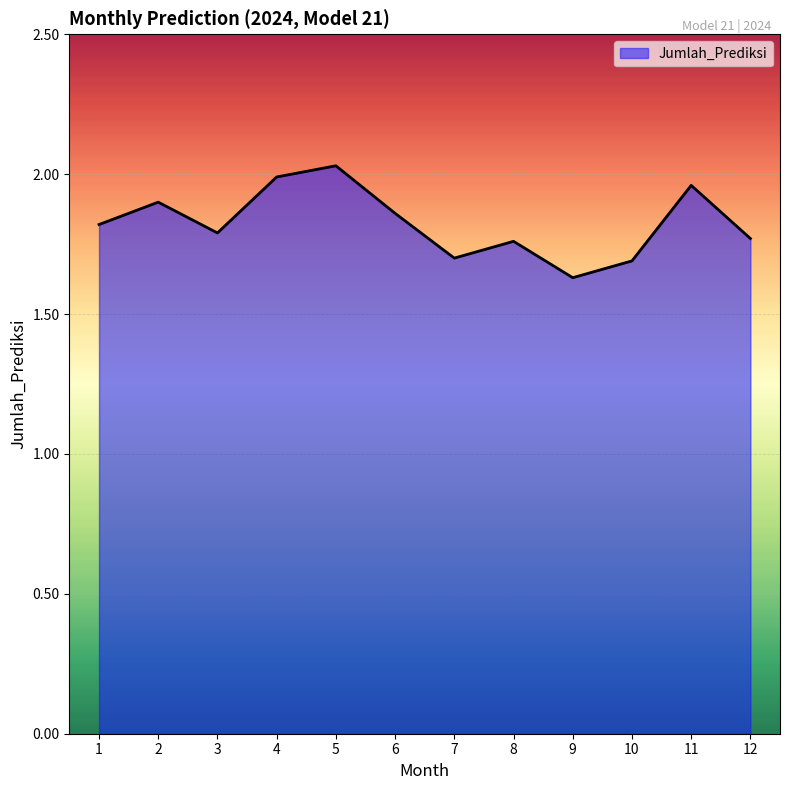

What is the change in value from 9 to 11?

+0.3